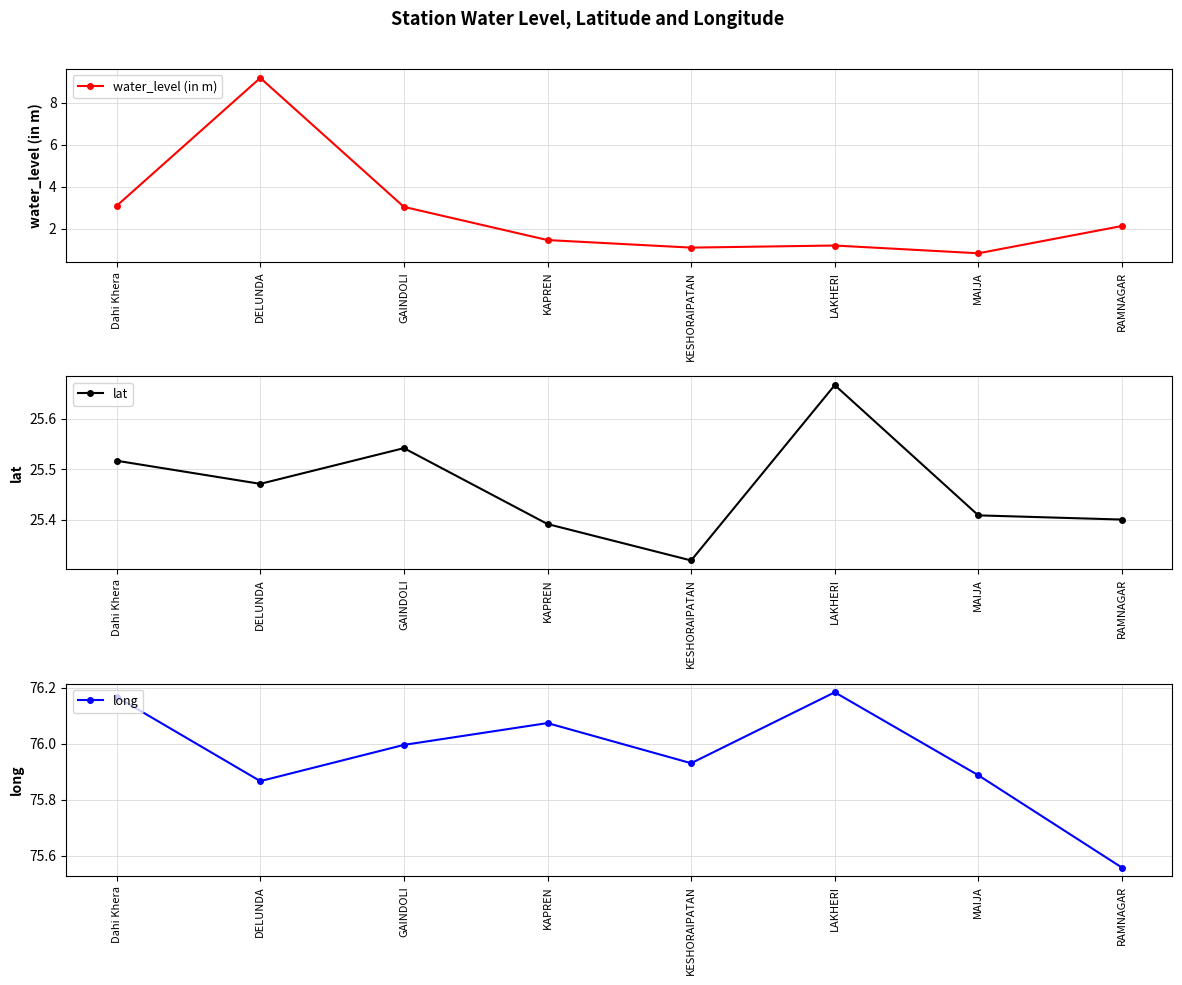

How many lines are shown in the chart?

3